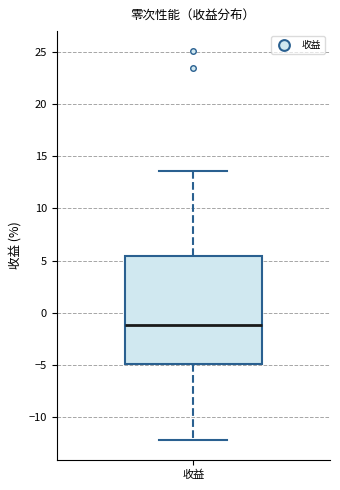

Where does the lower whisker of the box for 收益 end on the y-axis? The values are not printed on the chart, so give them approximately, as read against the axis.

-12.5